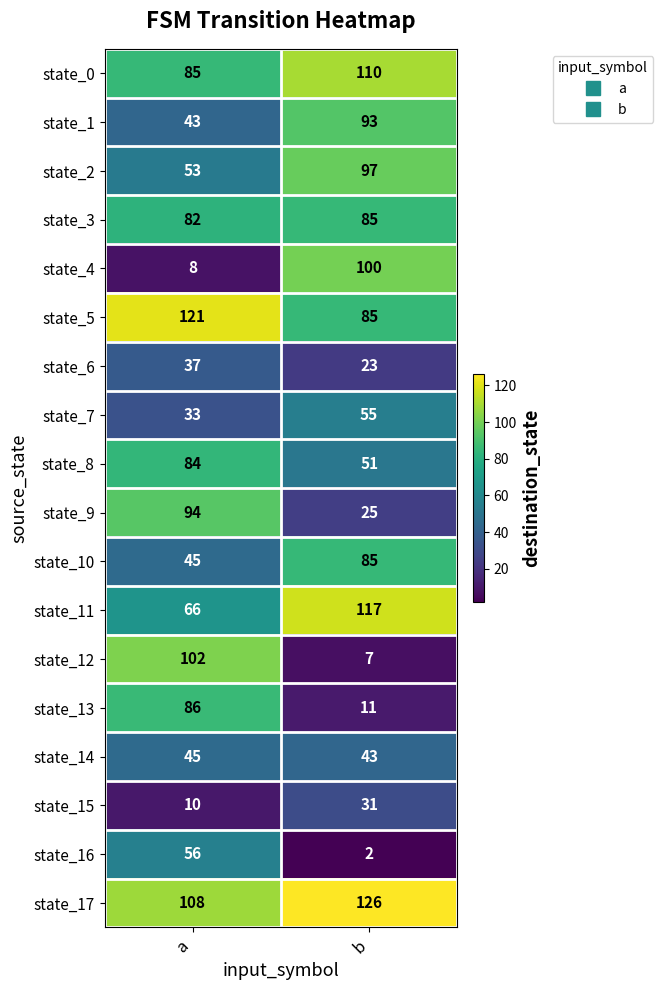

What is the highest value of the state_12 series?

102